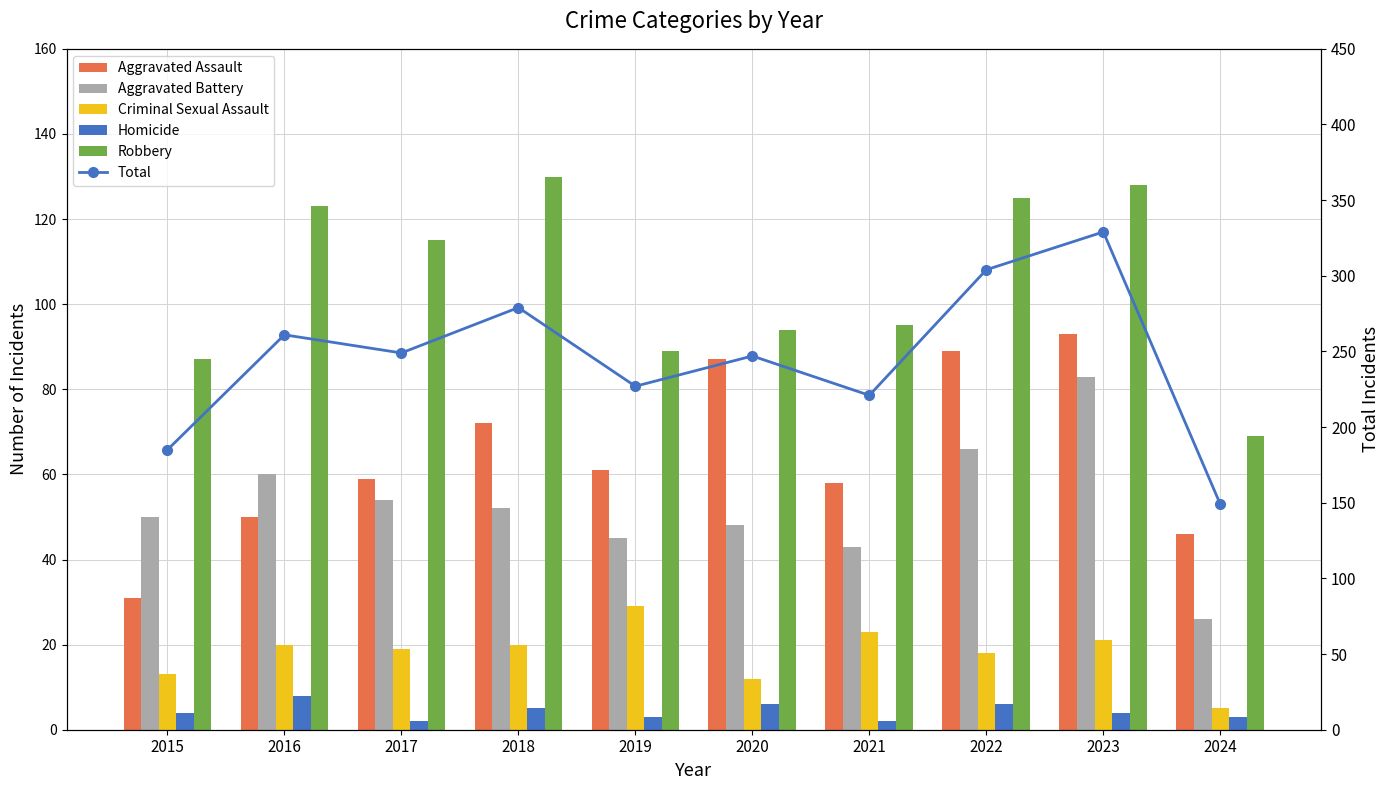

What is the maximum value shown in the chart?

329